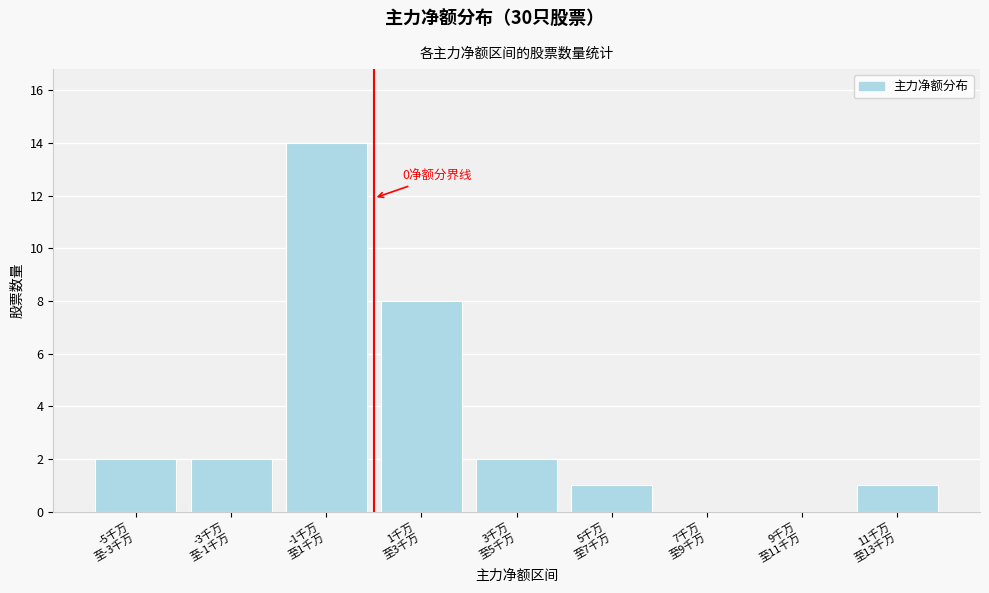

What is the sum of all values?

30